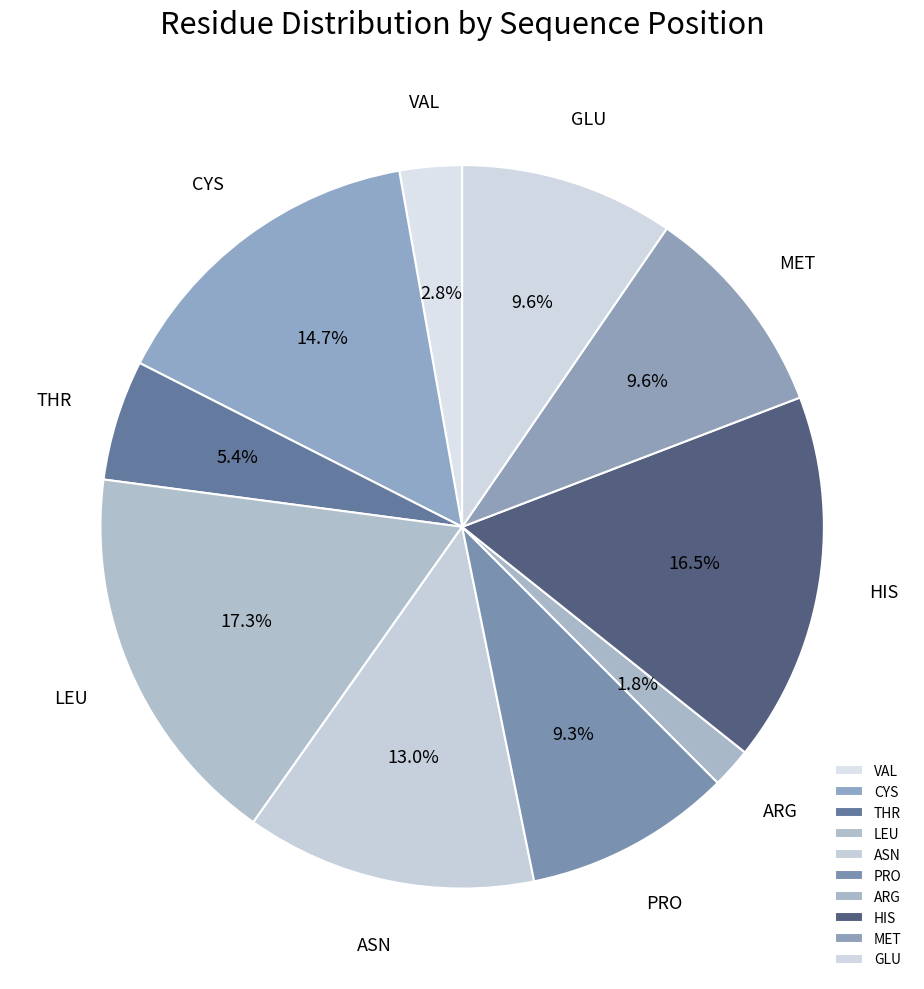

What percentage is NOT represented by MET?

90.4%